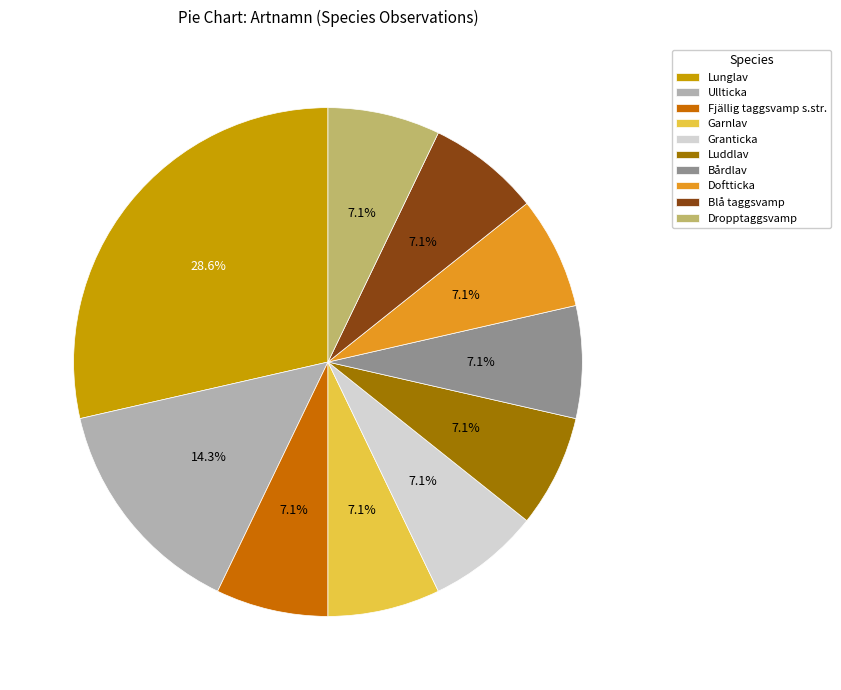

How much of the chart is everything except Luddlav?

92.9%